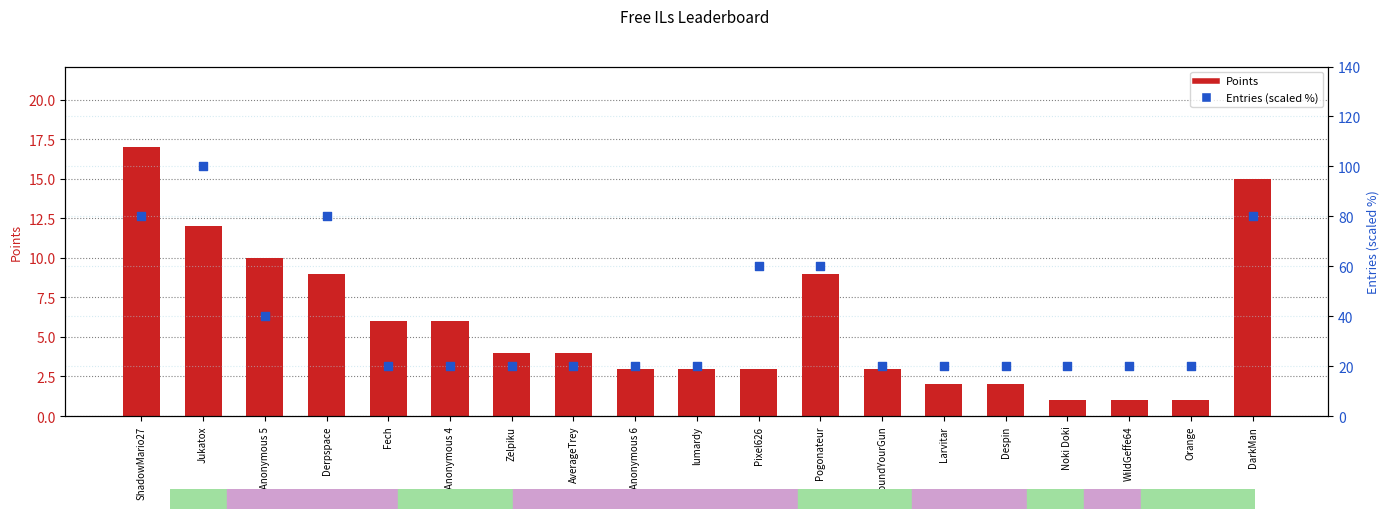

What is the total value across all series at Orange?

21